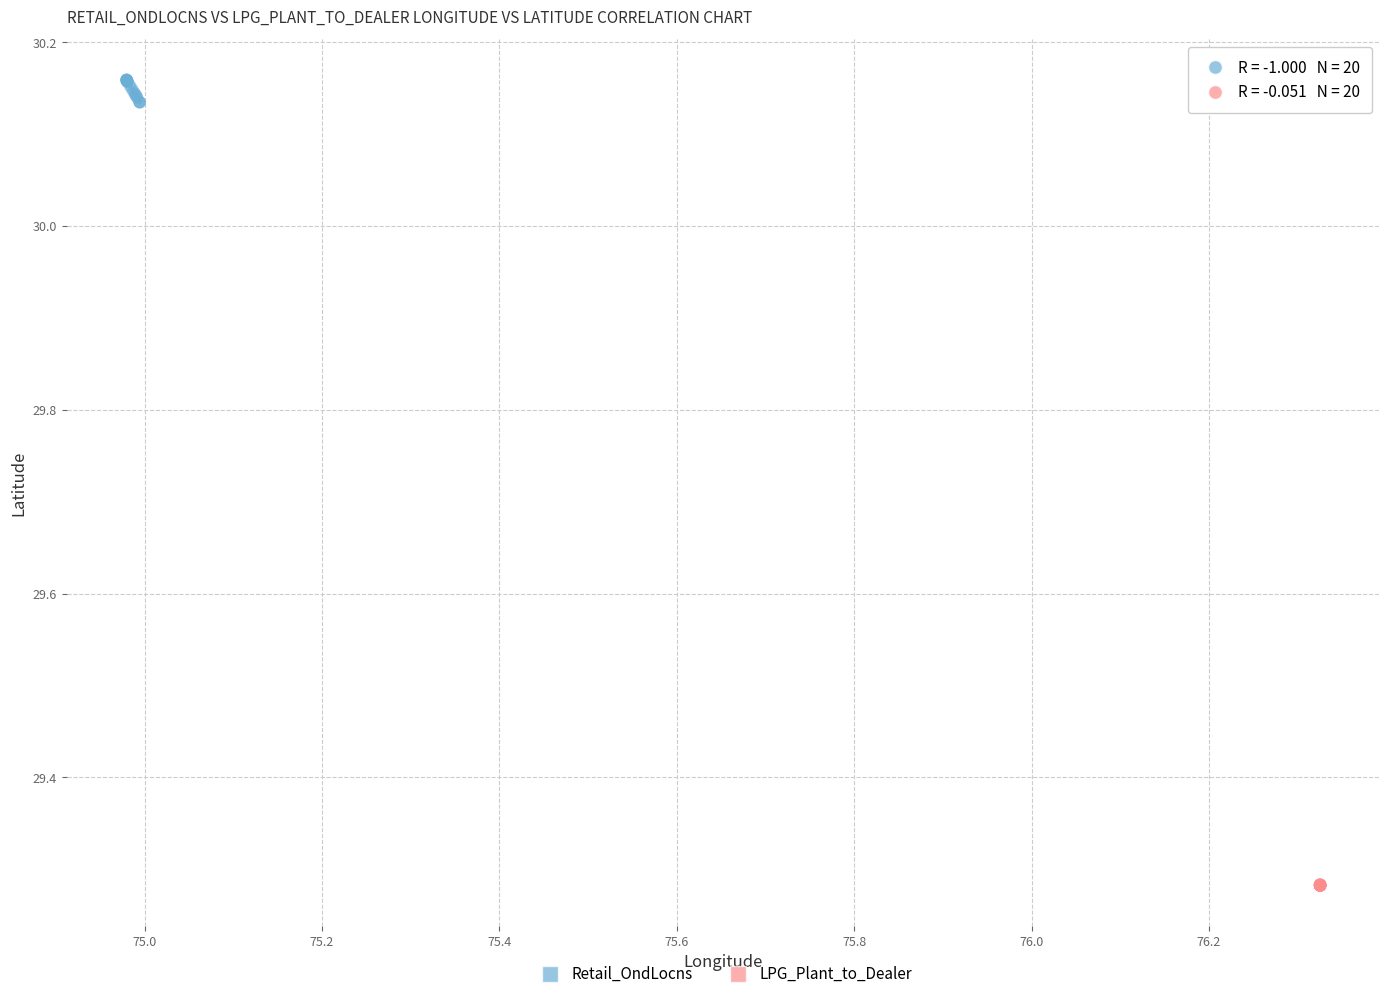

Which series reaches the minimum Y coordinate?

LPG_Plant_to_Dealer